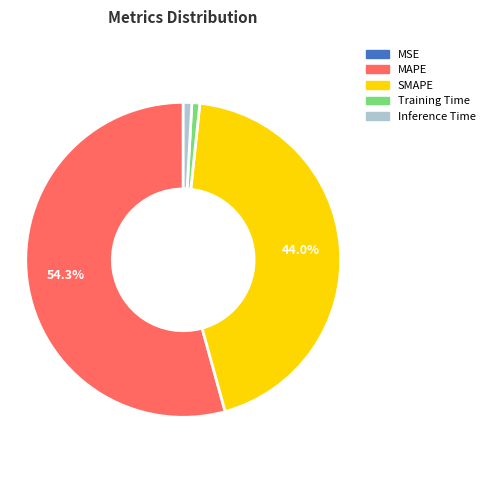

To the nearest percent, what is the difference between the largest and smallest slice percentages?

54%